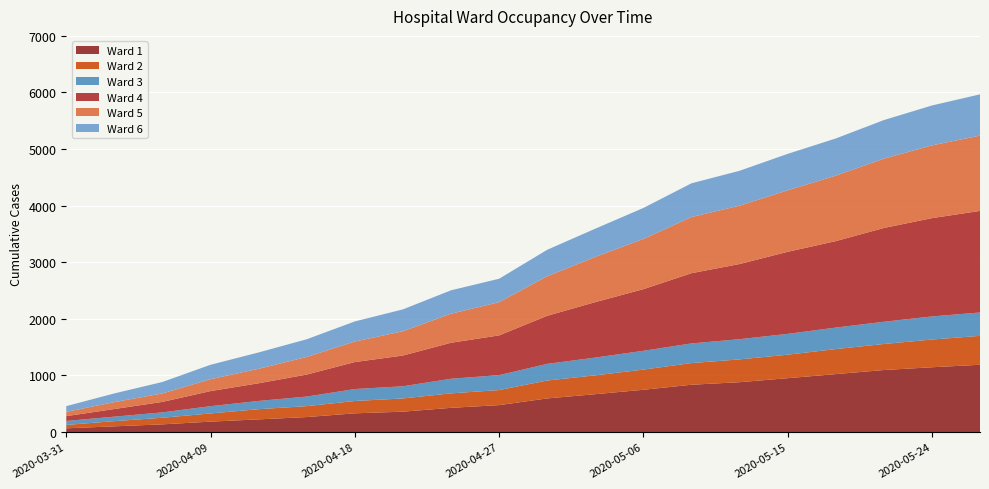

Reading left to right, what are all the values shown in this chart?

Ward 1: 2020-03-31=65	2020-04-03=100	2020-04-06=135	2020-04-09=183	2020-04-12=223	2020-04-15=264	2020-04-18=330	2020-04-21=359	2020-04-24=427	2020-04-27=475	2020-04-30=593	2020-05-03=668	2020-05-06=746	2020-05-09=835	2020-05-12=880	2020-05-15=951	2020-05-18=1023	2020-05-21=1095	2020-05-24=1144	2020-05-27=1188
Ward 2: 2020-03-31=60	2020-04-03=92	2020-04-06=117	2020-04-09=145	2020-04-12=180	2020-04-15=193	2020-04-18=218	2020-04-21=234	2020-04-24=256	2020-04-27=266	2020-04-30=317	2020-05-03=333	2020-05-06=357	2020-05-09=383	2020-05-12=403	2020-05-15=415	2020-05-18=442	2020-05-21=460	2020-05-24=490	2020-05-27=511
Ward 3: 2020-03-31=70	2020-04-03=79	2020-04-06=95	2020-04-09=128	2020-04-12=146	2020-04-15=169	2020-04-18=211	2020-04-21=215	2020-04-24=258	2020-04-27=264	2020-04-30=294	2020-05-03=314	2020-05-06=332	2020-05-09=347	2020-05-12=357	2020-05-15=368	2020-05-18=380	2020-05-21=393	2020-05-24=408	2020-05-27=413
Ward 4: 2020-03-31=85	2020-04-03=135	2020-04-06=185	2020-04-09=267	2020-04-12=312	2020-04-15=389	2020-04-18=477	2020-04-21=543	2020-04-24=636	2020-04-27=702	2020-04-30=849	2020-05-03=980	2020-05-06=1089	2020-05-09=1241	2020-05-12=1328	2020-05-15=1450	2020-05-18=1528	2020-05-21=1657	2020-05-24=1737	2020-05-27=1795
Ward 5: 2020-03-31=76	2020-04-03=122	2020-04-06=150	2020-04-09=210	2020-04-12=257	2020-04-15=311	2020-04-18=363	2020-04-21=429	2020-04-24=513	2020-04-27=587	2020-04-30=699	2020-05-03=799	2020-05-06=887	2020-05-09=993	2020-05-12=1032	2020-05-15=1087	2020-05-18=1157	2020-05-21=1225	2020-05-24=1286	2020-05-27=1331
Ward 6: 2020-03-31=101	2020-04-03=154	2020-04-06=202	2020-04-09=255	2020-04-12=288	2020-04-15=313	2020-04-18=355	2020-04-21=387	2020-04-24=414	2020-04-27=414	2020-04-30=468	2020-05-03=499	2020-05-06=548	2020-05-09=596	2020-05-12=616	2020-05-15=644	2020-05-18=657	2020-05-21=682	2020-05-24=705	2020-05-27=729